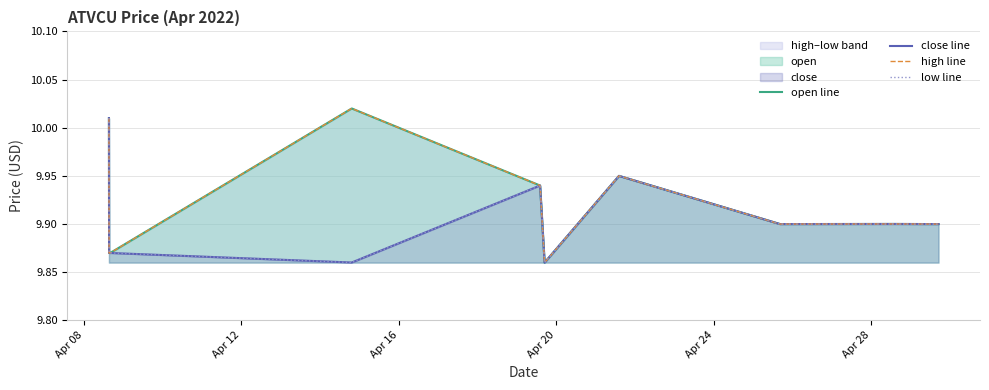

Is it true that close line equals 16.2 at Apr 24?

False